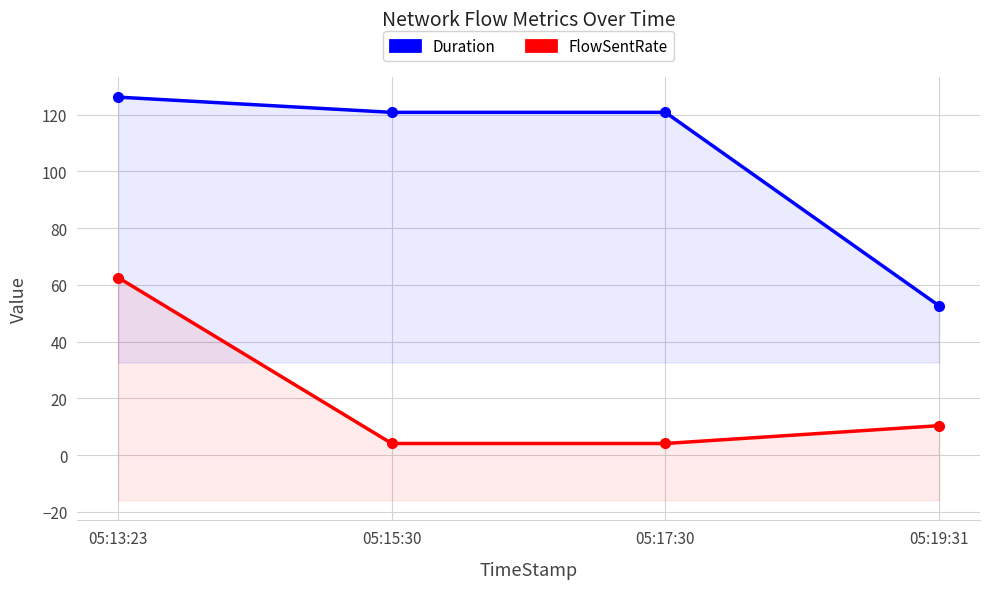

True or false: FlowSentRate and Duration cross at least once.

False